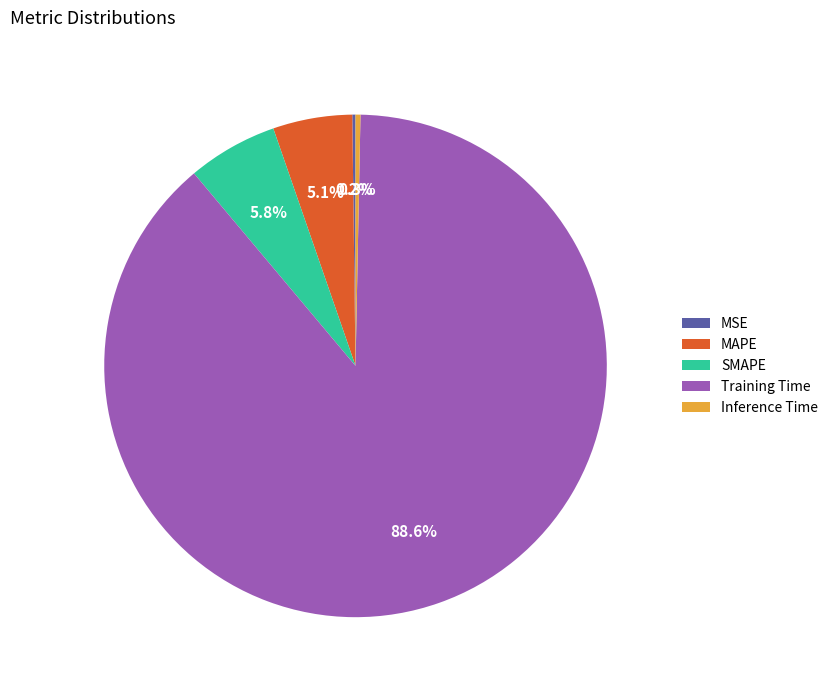

Which has a higher value, MAPE or Training Time?

Training Time